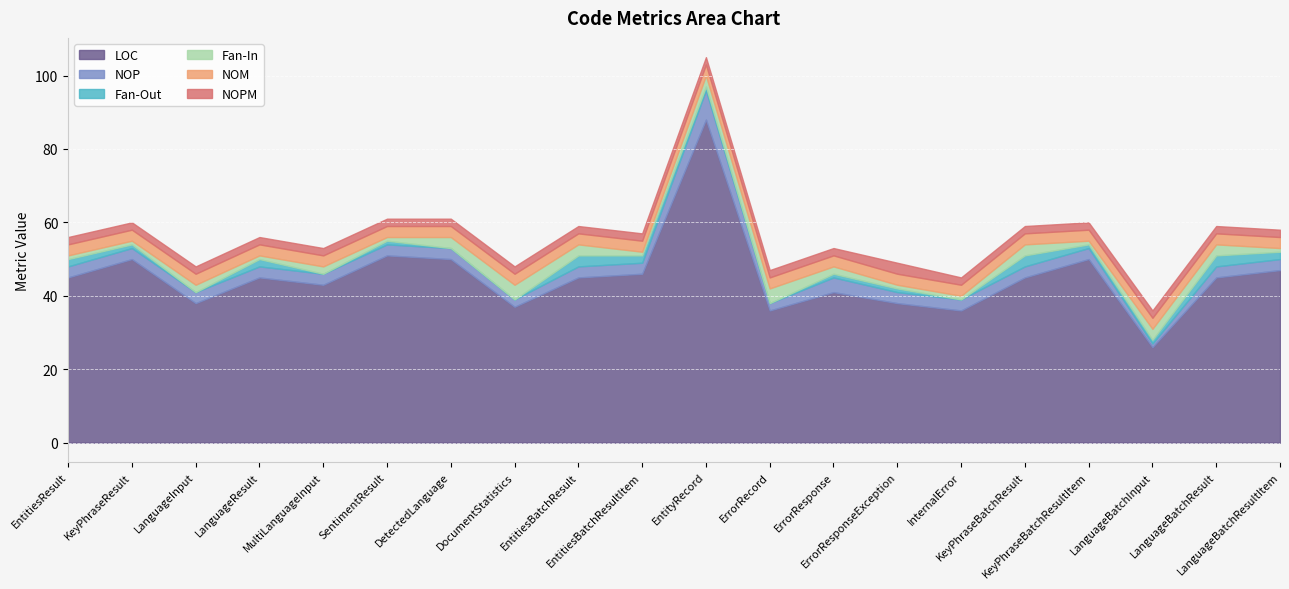

What is the value of the NOP point at the 10th from the left?

3